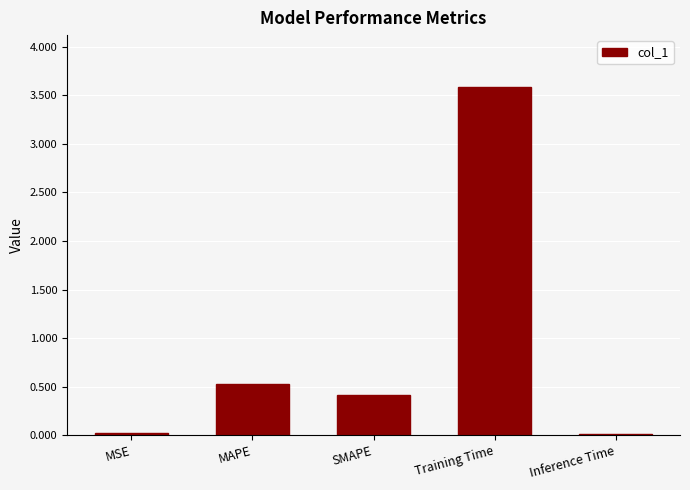

Does the chart contain stacked bars?

No